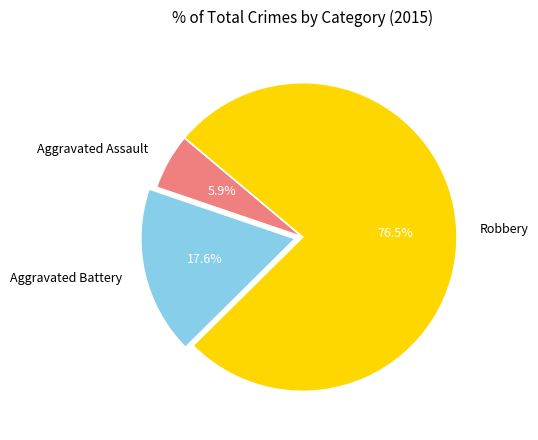

What is the largest slice in the pie chart?

Robbery